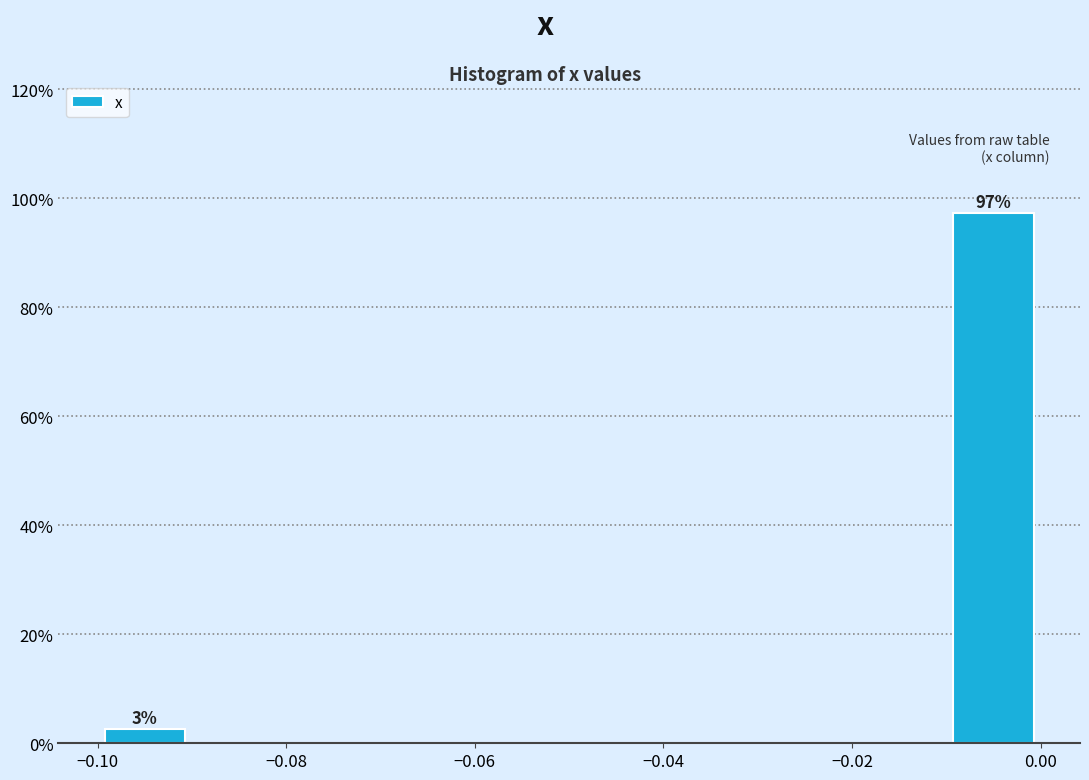

Over which range of the x-axis is the bar tallest?

-0.01 to 0.00